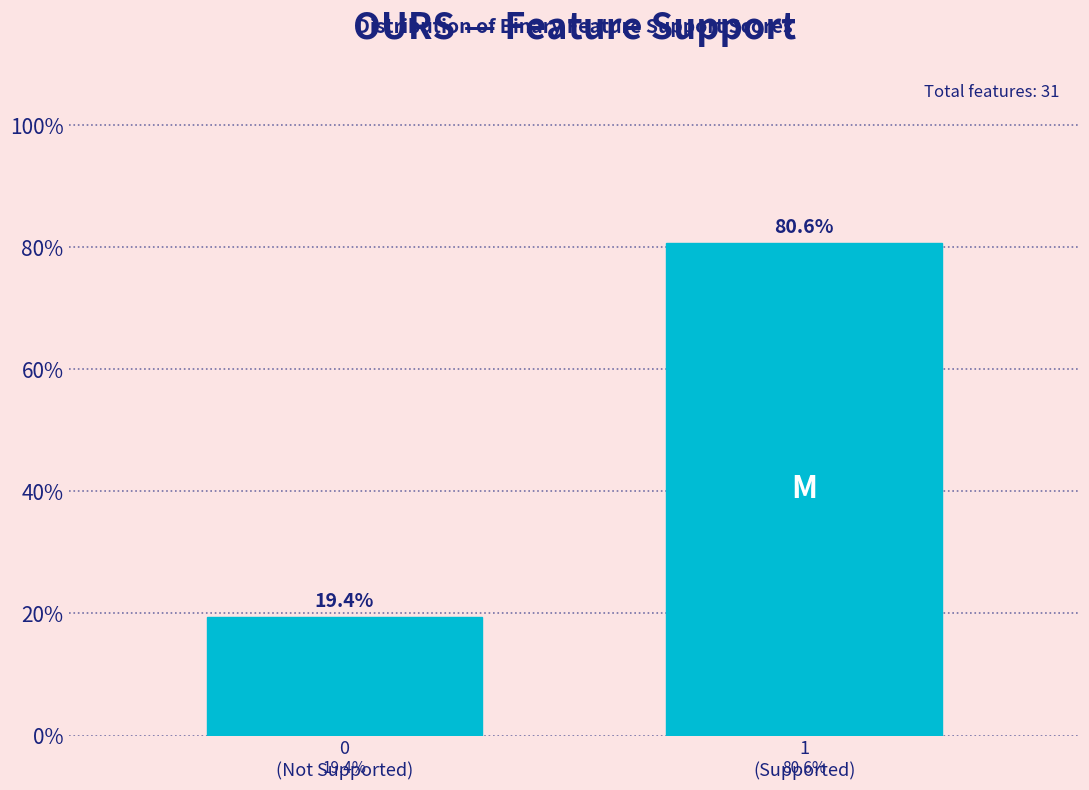

Reading right to left, transcribe all the data shown in this chart.

80.6	19.4